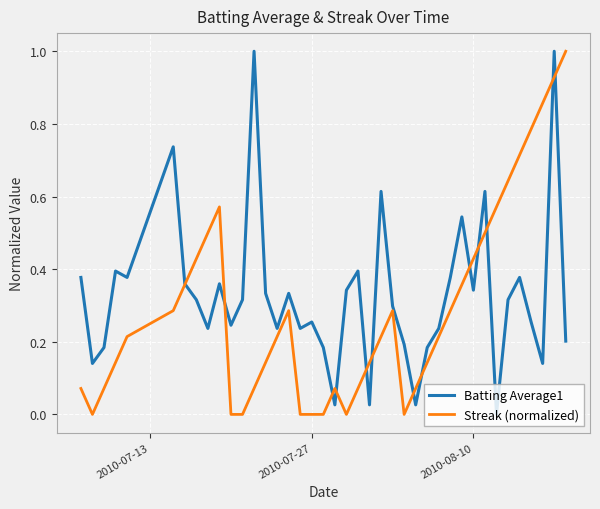

What is the maximum value for Batting Average1?

1.0